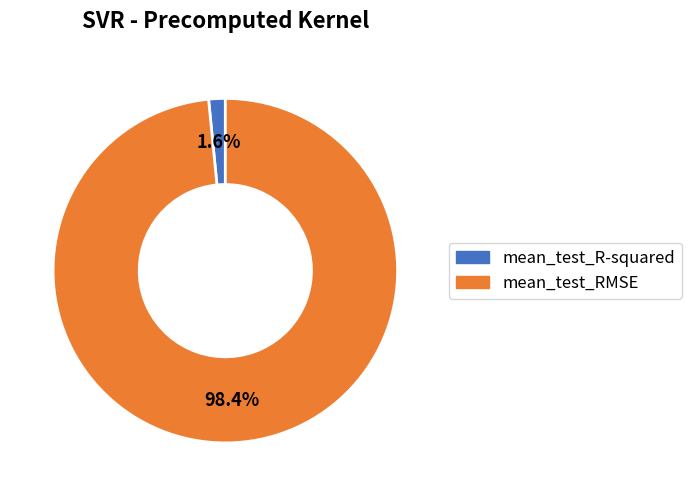

Count the number of slices in the pie.

2